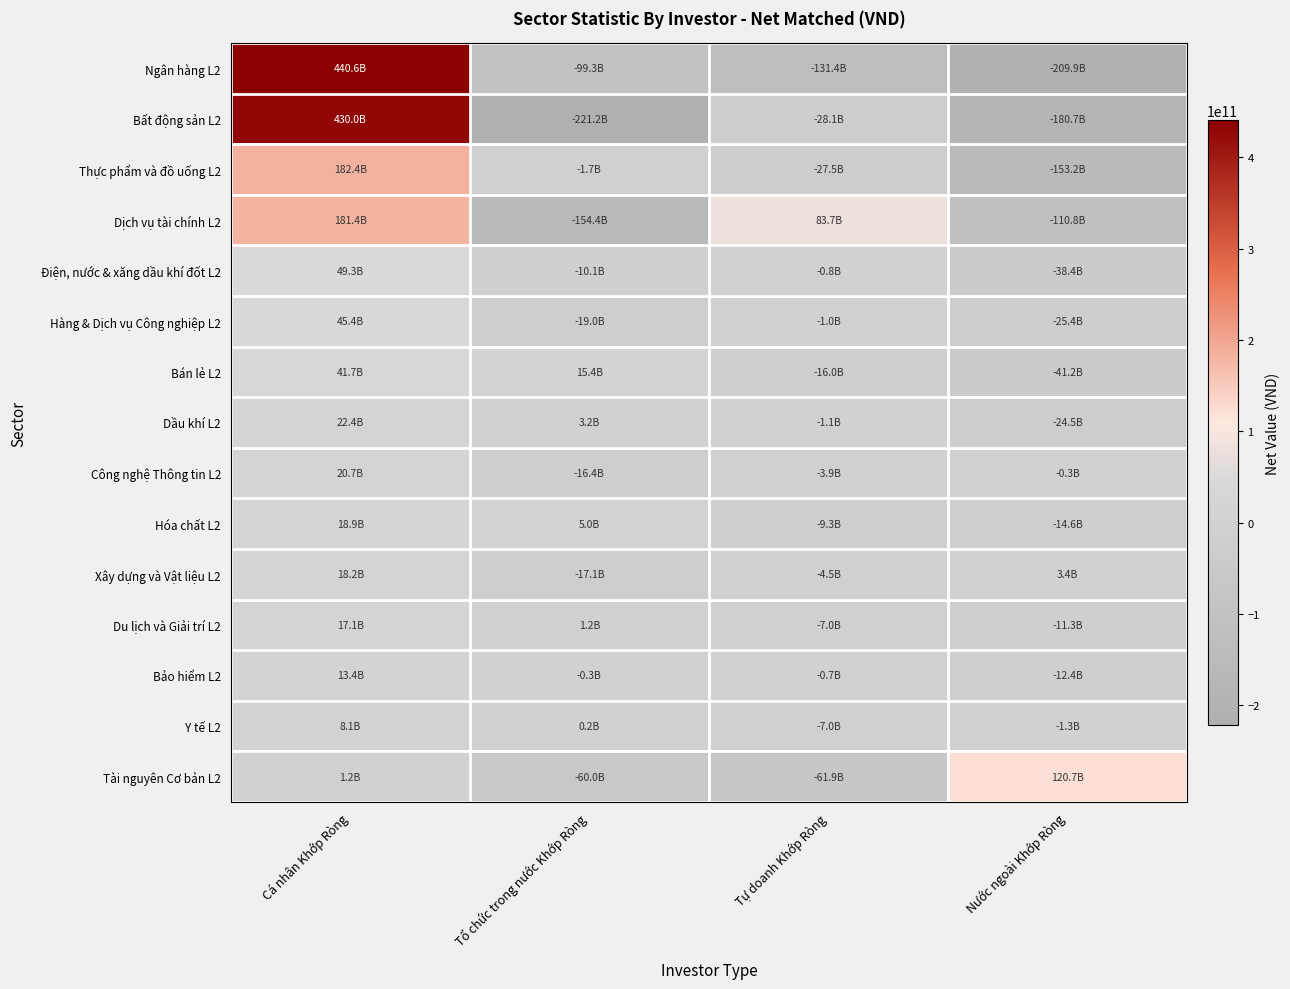

Reading left to right, extract all data points from this chart.

Ngân hàng L2: Cá nhân Khớp Ròng=440558379401	Tổ chức trong nước Khớp Ròng=-99321304250	Tự doanh Khớp Ròng=-131353093000	Nước ngoài Khớp Ròng=-209883982150
Bất động sản L2: Cá nhân Khớp Ròng=429964451781	Tổ chức trong nước Khớp Ròng=-221163047529	Tự doanh Khớp Ròng=-28054876000	Nước ngoài Khớp Ròng=-180746528249
Thực phẩm và đồ uống L2: Cá nhân Khớp Ròng=182382611702	Tổ chức trong nước Khớp Ròng=-1665600250	Tự doanh Khớp Ròng=-27477616000	Nước ngoài Khớp Ròng=-153239395449
Dịch vụ tài chính L2: Cá nhân Khớp Ròng=181420646502	Tổ chức trong nước Khớp Ròng=-154351322500	Tự doanh Khớp Ròng=83742237000	Nước ngoài Khớp Ròng=-110811560999
Điện, nước & xăng dầu khí đốt L2: Cá nhân Khớp Ròng=49296351040	Tổ chức trong nước Khớp Ròng=-10095564989	Tự doanh Khớp Ròng=-840436000	Nước ngoài Khớp Ròng=-38360350050
Hàng & Dịch vụ Công nghiệp L2: Cá nhân Khớp Ròng=45382722050	Tổ chức trong nước Khớp Ròng=-19005085550	Tự doanh Khớp Ròng=-1002177000	Nước ngoài Khớp Ròng=-25375459500
Bán lẻ L2: Cá nhân Khớp Ròng=41709904400	Tổ chức trong nước Khớp Ròng=15448057200	Tự doanh Khớp Ròng=-15953517000	Nước ngoài Khớp Ròng=-41204444600
Dầu khí L2: Cá nhân Khớp Ròng=22445156800	Tổ chức trong nước Khớp Ròng=3194420950	Tự doanh Khớp Ròng=-1143930000	Nước ngoài Khớp Ròng=-24495647750
Công nghệ Thông tin L2: Cá nhân Khớp Ròng=20713583700	Tổ chức trong nước Khớp Ròng=-16442525700	Tự doanh Khớp Ròng=-3934242000	Nước ngoài Khớp Ròng=-336816000
Hóa chất L2: Cá nhân Khớp Ròng=18904119800	Tổ chức trong nước Khớp Ròng=5017480100	Tự doanh Khớp Ròng=-9281453000	Nước ngoài Khớp Ròng=-14640146900
Xây dựng và Vật liệu L2: Cá nhân Khớp Ròng=18192565653	Tổ chức trong nước Khớp Ròng=-17100866490	Tự doanh Khớp Ròng=-4515055000	Nước ngoài Khớp Ròng=3423355840
Du lịch và Giải trí L2: Cá nhân Khớp Ròng=17135836301	Tổ chức trong nước Khớp Ròng=1218404100	Tự doanh Khớp Ròng=-7029392000	Nước ngoài Khớp Ròng=-11324848400
Bảo hiểm L2: Cá nhân Khớp Ròng=13403473951	Tổ chức trong nước Khớp Ròng=-293525100	Tự doanh Khớp Ròng=-702802000	Nước ngoài Khớp Ròng=-12407146850
Y tế L2: Cá nhân Khớp Ròng=8119693300	Tổ chức trong nước Khớp Ròng=184909700	Tự doanh Khớp Ròng=-7000010000	Nước ngoài Khớp Ròng=-1304593000
Tài nguyên Cơ bản L2: Cá nhân Khớp Ròng=1222371720	Tổ chức trong nước Khớp Ròng=-59978374569	Tự doanh Khớp Ròng=-61914346000	Nước ngoài Khớp Ròng=120670348850